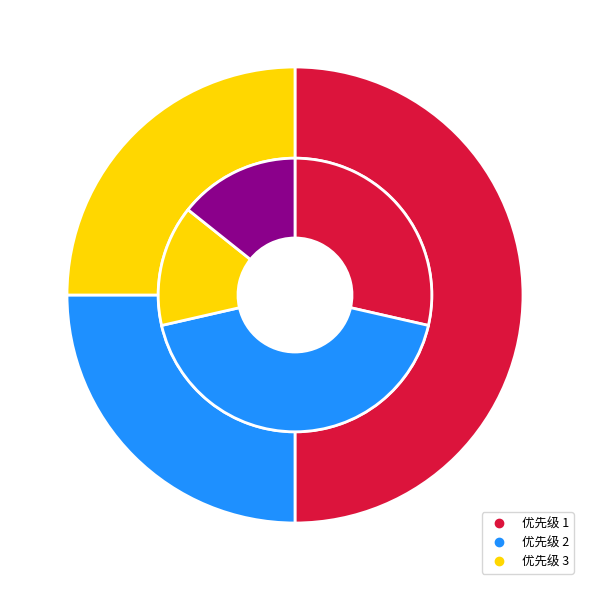

Is there any slice that represents more than half of the pie?

No